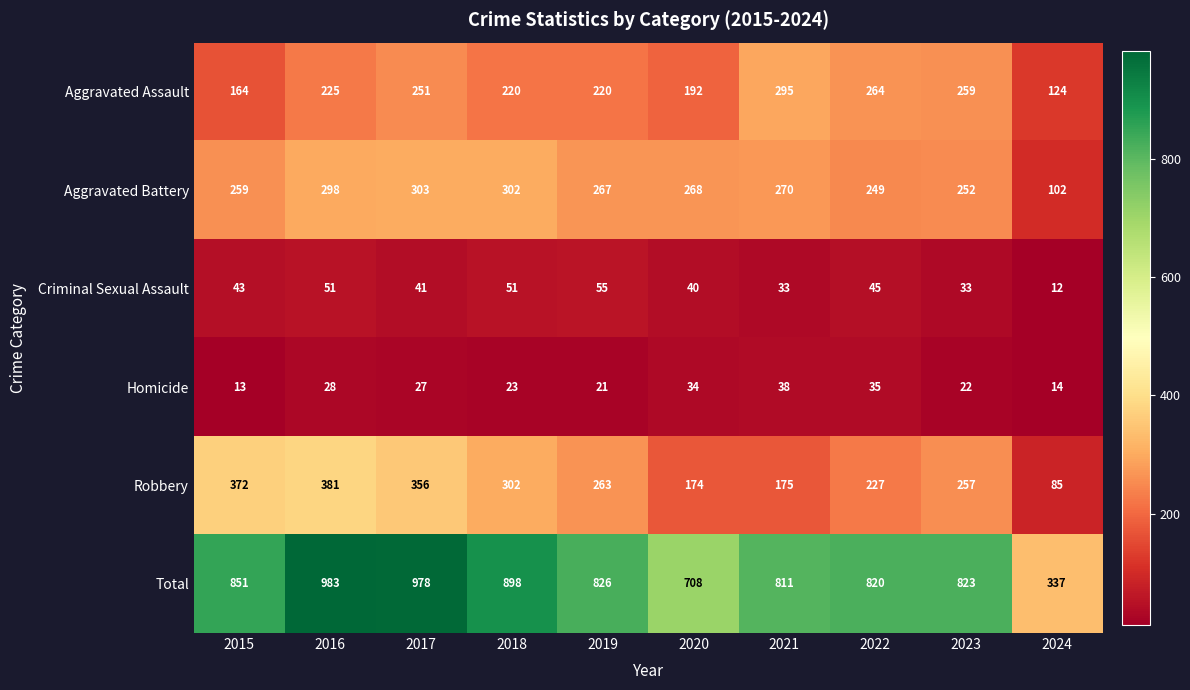

Where is Robbery nearest to the value 233?

2022